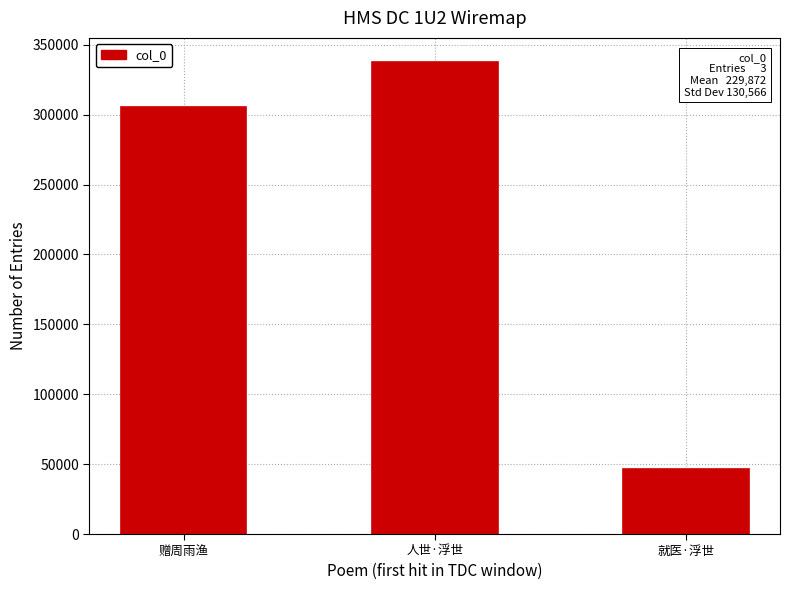

What is the label of the 2nd bar from the left?

人世·浮世